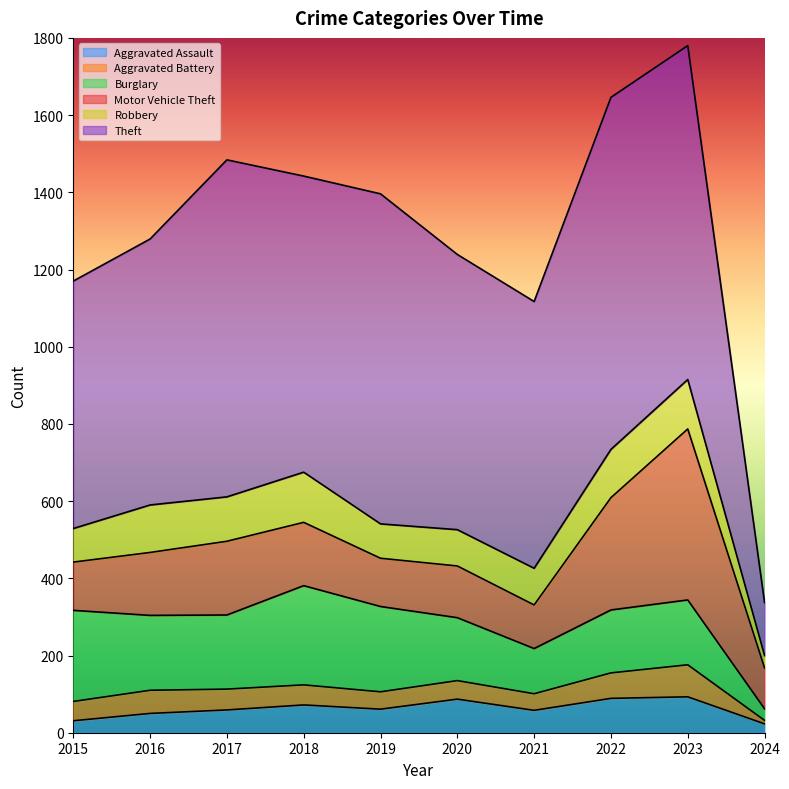

The Robbery series shows 128 at 2023. True or false?

True